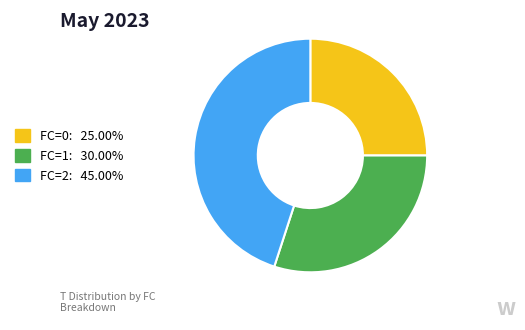

Combined, do FC=1 and FC=2 account for over 50%?

Yes